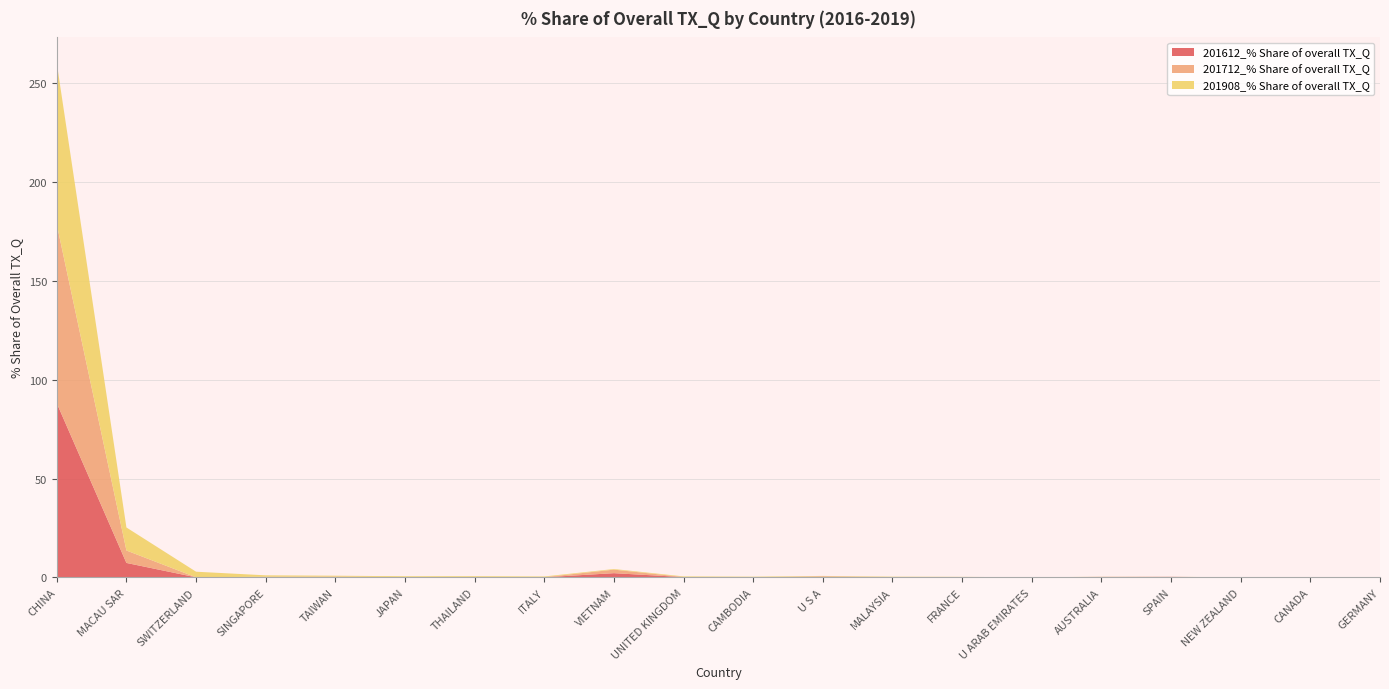

Reading right to left, transcribe all the data shown in this chart.

201612_% Share of overall TX_Q: 0.0	0.1	0.0	0.3	0.2	0.0	0.2	0.0	0.4	0.0	0.2	2.2	0.1	0.1	0.0	0.2	0.2	0.1	7.3	88.1
201712_% Share of overall TX_Q: 0.0	0.0	0.0	0.0	0.1	0.0	0.1	0.1	0.2	0.1	0.1	1.8	0.1	0.1	0.1	0.2	0.2	0.0	6.3	90.4
201908_% Share of overall TX_Q: 0.0	0.0	0.0	0.0	0.0	0.1	0.1	0.2	0.2	0.3	0.3	0.3	0.3	0.4	0.4	0.5	0.7	2.8	11.6	81.6